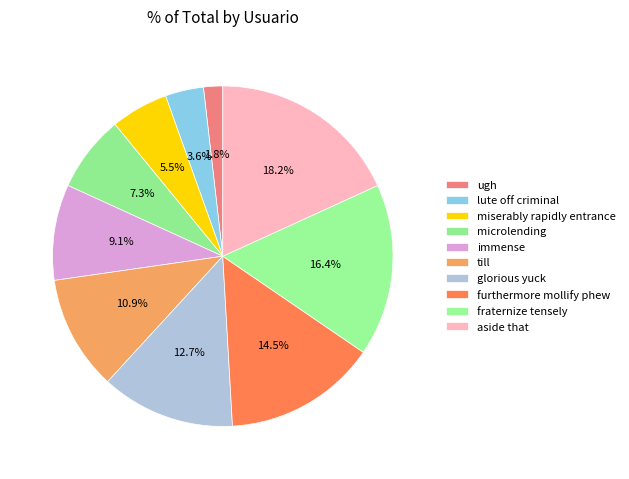

Combined, do microlending and glorious yuck account for over 50%?

No